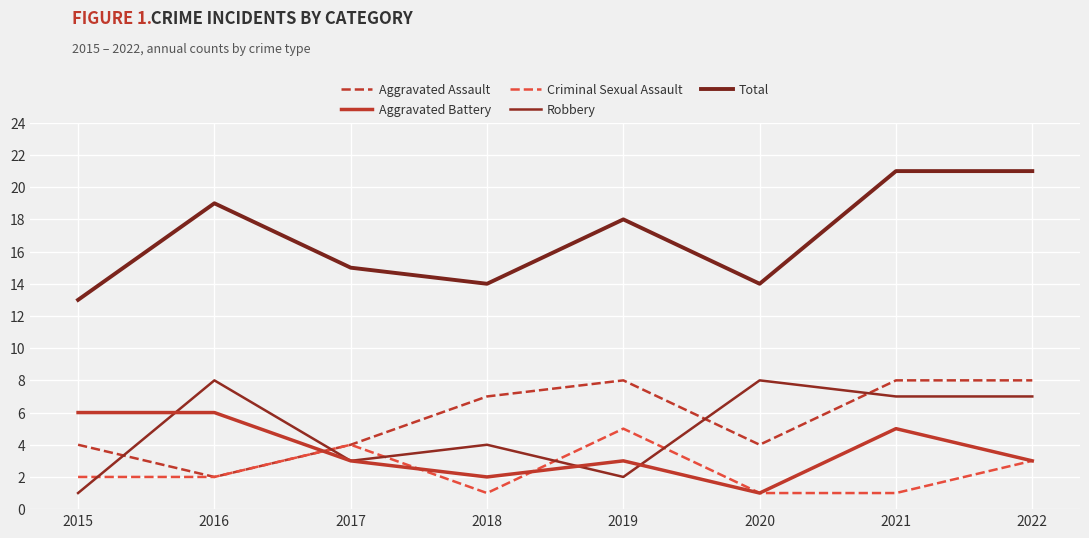

What is the difference between the second highest and second lowest values in the Total series?

7